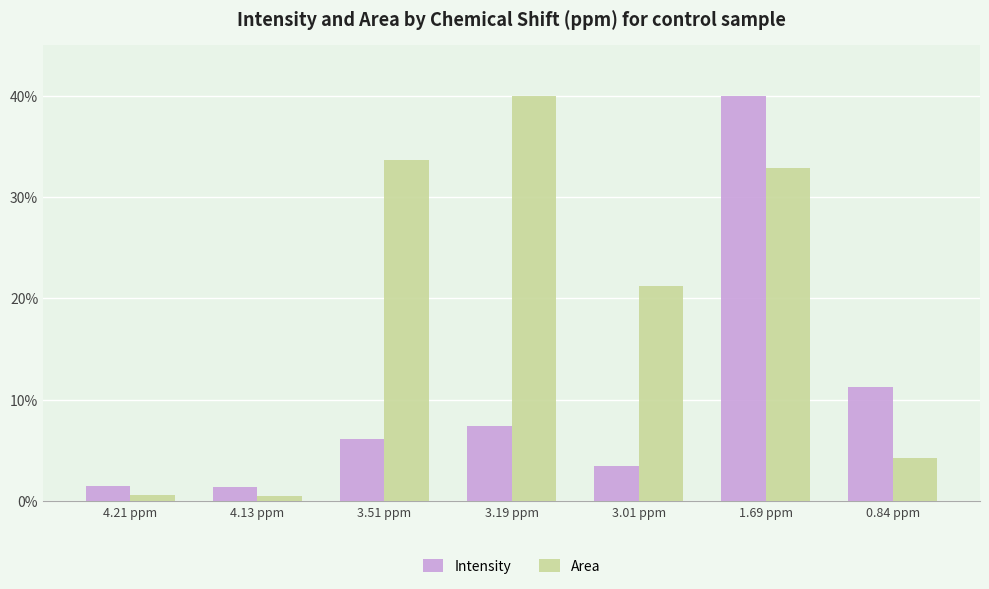

What is the minimum value for Intensity?

1.4